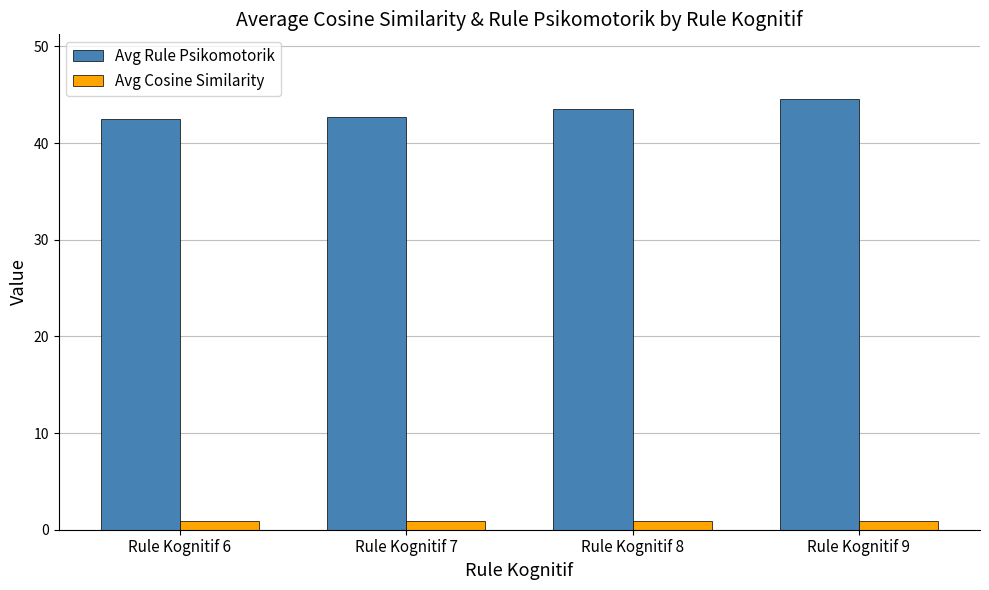

The value of Avg Rule Psikomotorik at Rule Kognitif 7 is 42.8. True or false?

True